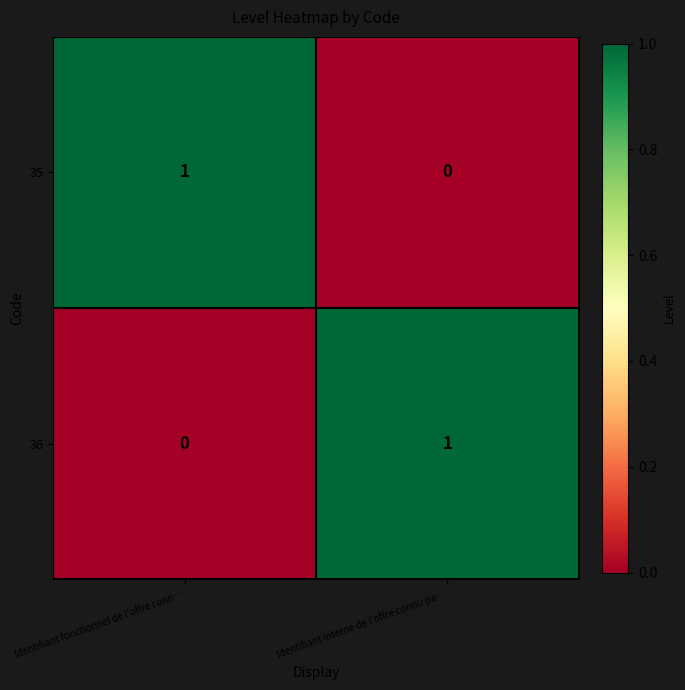

At Identifiant interne de l'offre connu pa…, list the series in order from largest to smallest.

36, 35